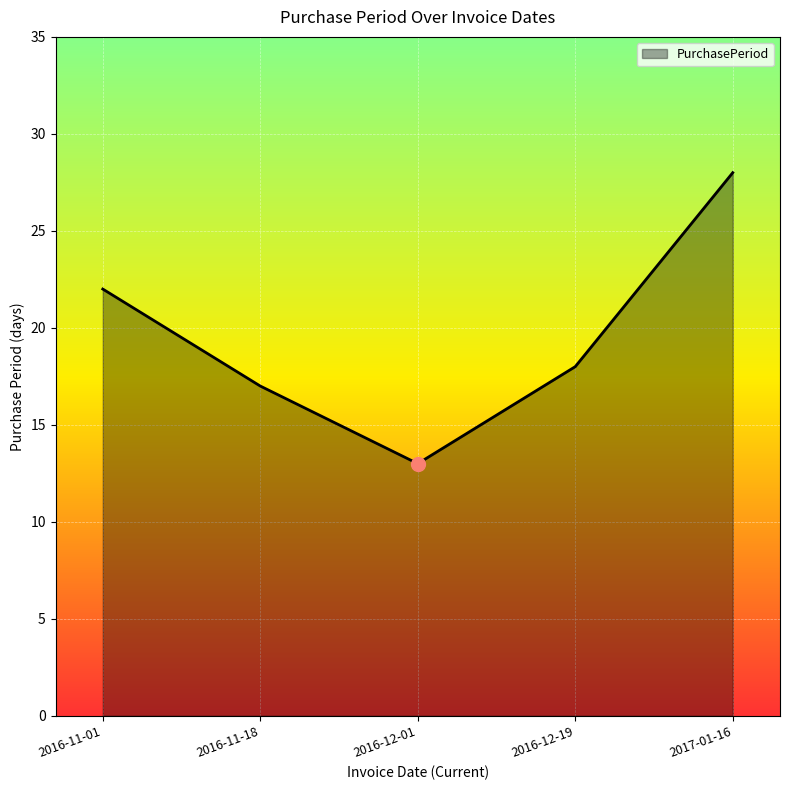

The value at 2016-12-19 is 18. True or false?

True